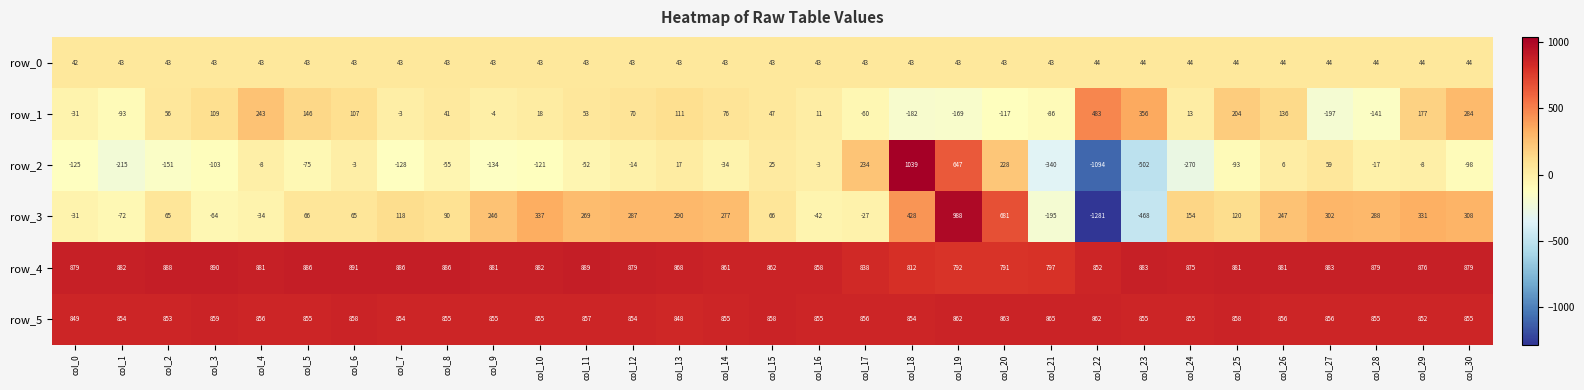

What is the total value across all series at col_29?

2272